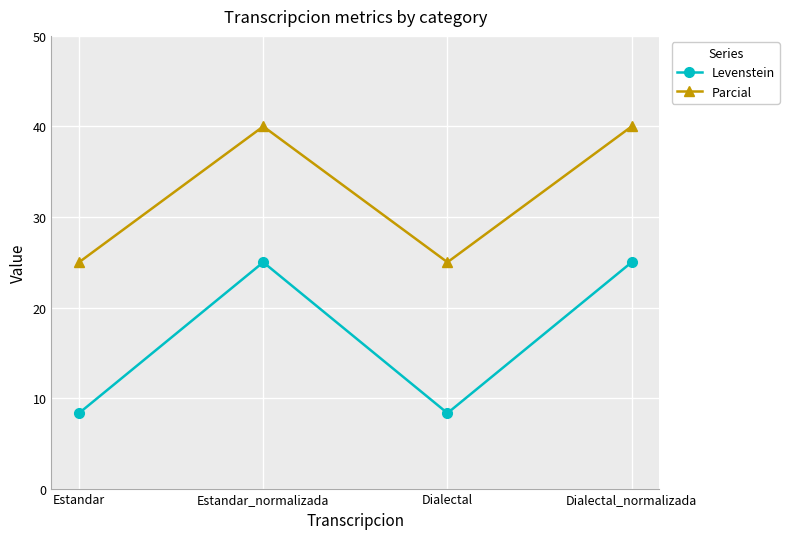

What is the sum of all Levenstein values?

66.7